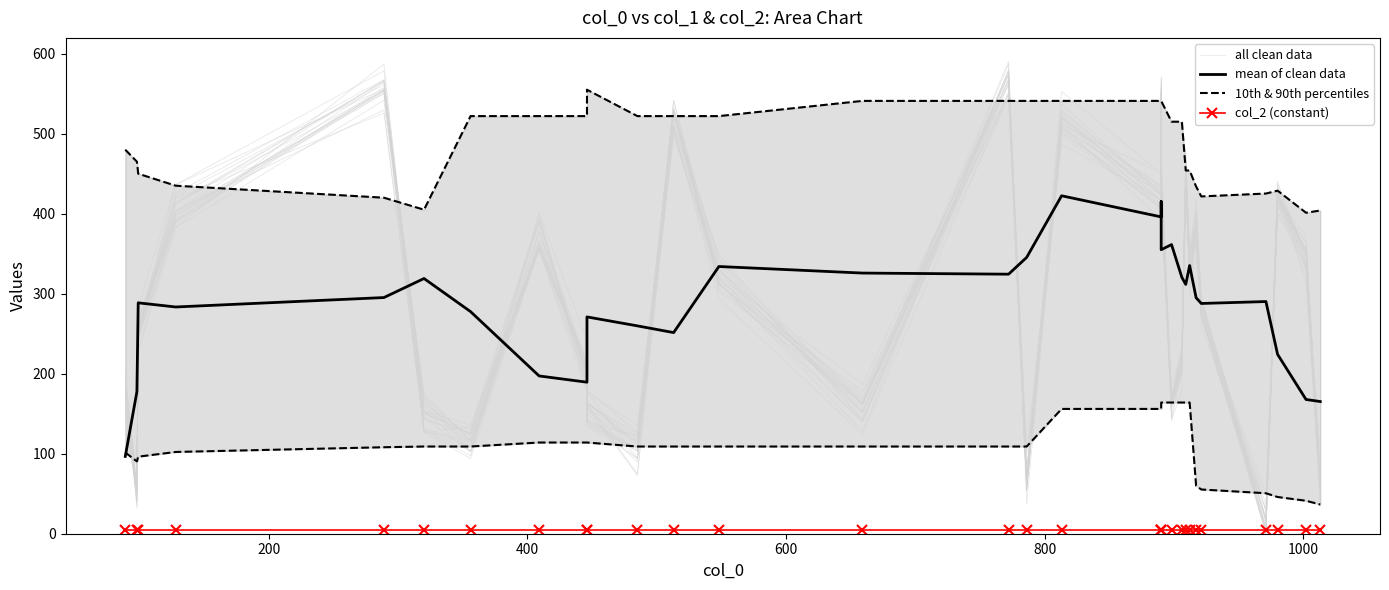

The all clean data series shows 521.6 at 24. True or false?

False